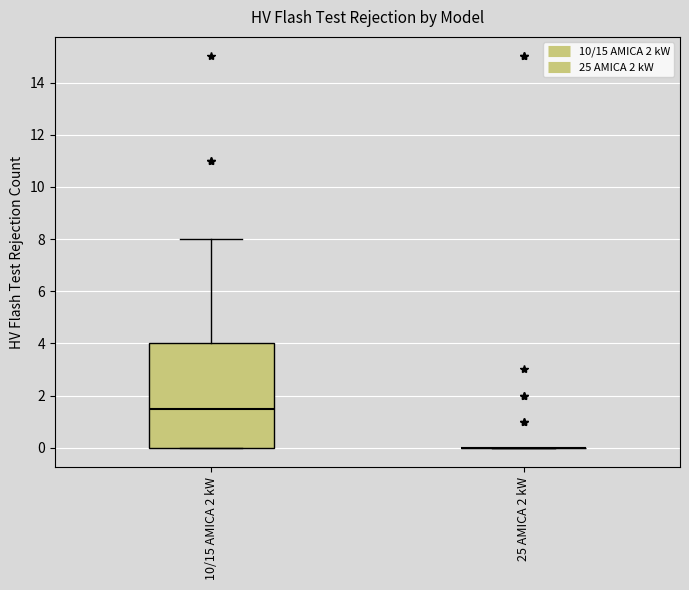

Reading left to right, transcribe this box plot: for each box, give where its median line is, the range the box spans, and where its two whiskers end, as read against the y-axis. The values are not printed on the chart, so give them approximately, as read against the axis.

10/15 AMICA 2 kW: median 1.6, box 0.0 to 4.0, whiskers 0.0 to 8.0
25 AMICA 2 kW: box collapsed to a line at 0.0, whiskers 0.0 to 0.0